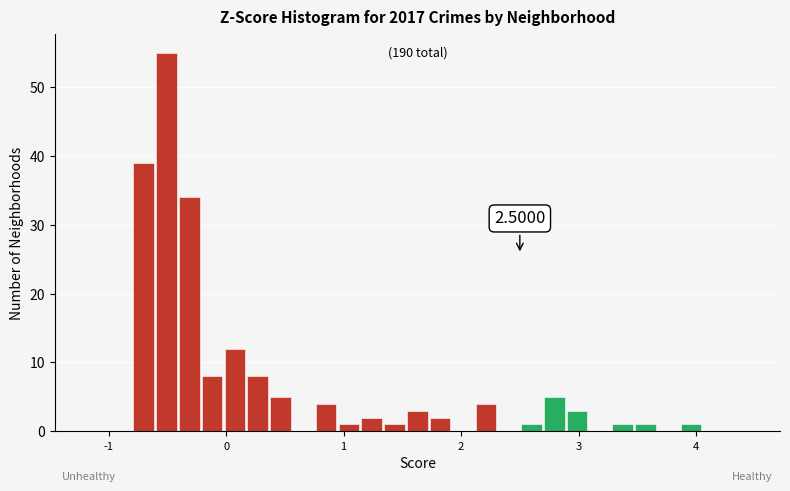

Around what value on the x-axis is the tallest bar? Give the approximate position of its centre, as read against the axis.

-0.5